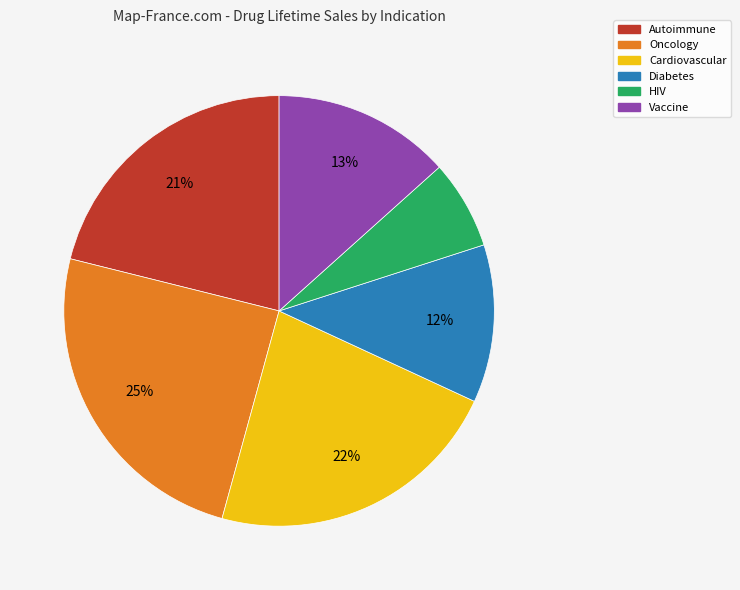

To the nearest percent, what percentage of the pie is Diabetes?

12%